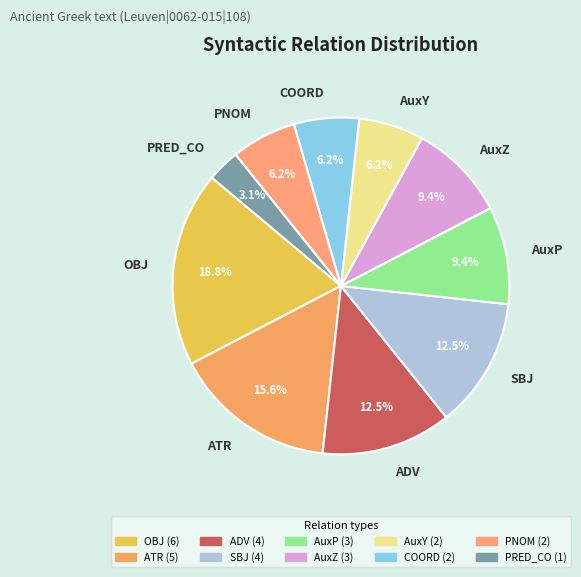

Count the number of slices in the pie.

10